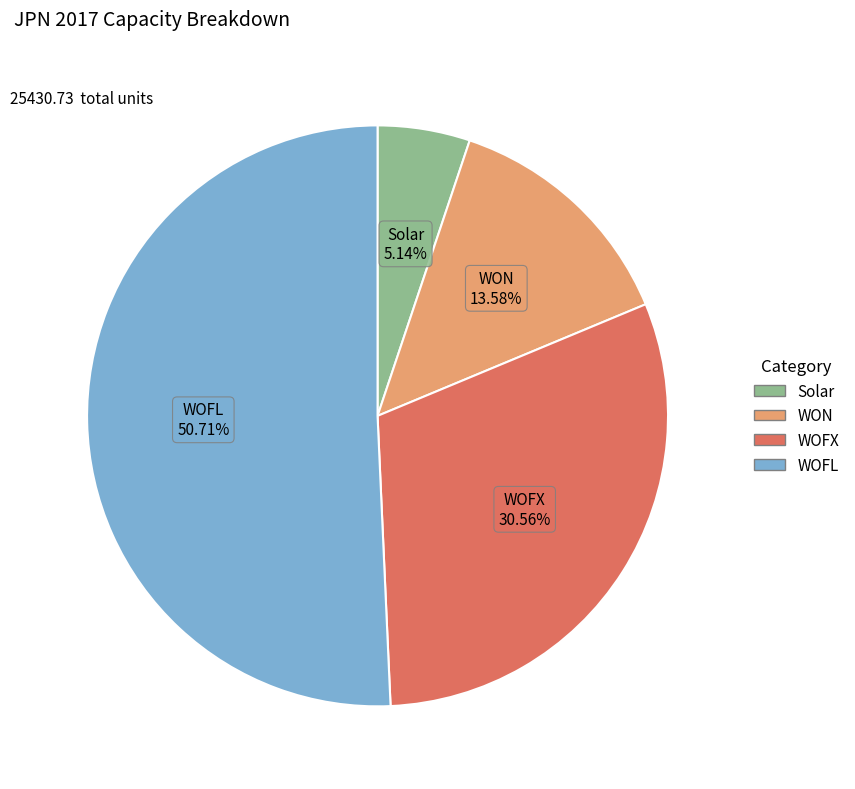

To the nearest percent, what percentage of the pie is WOFX?

31%